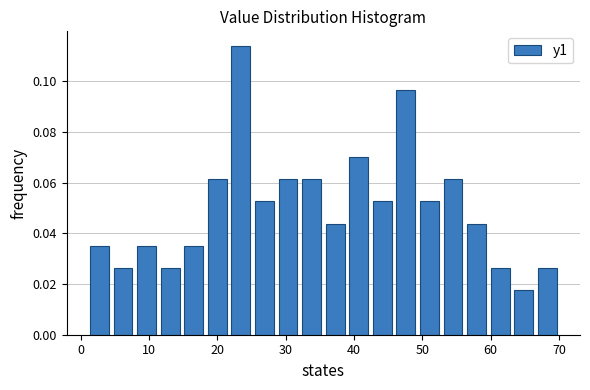

Around what value on the x-axis is the tallest bar? Give the approximate position of its centre, as read against the axis.

23